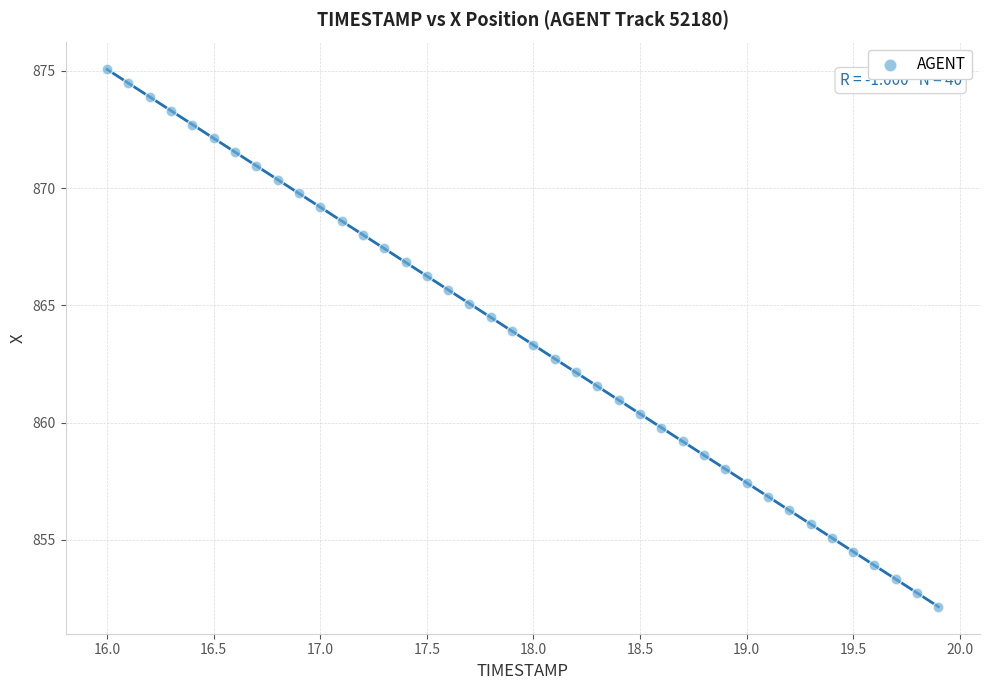

What is the range of X values (max minus min)?

3.9